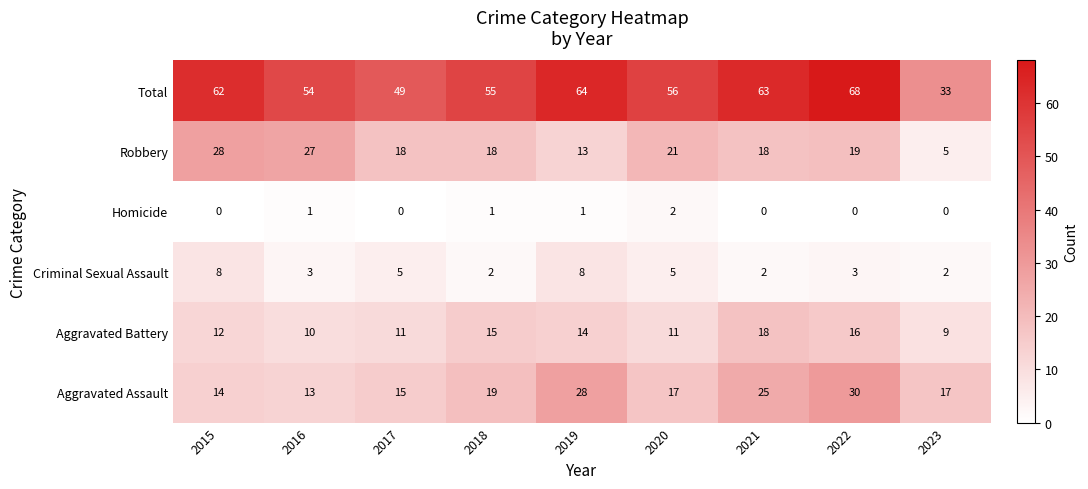

What is the difference between the maximum and minimum values in the Aggravated Assault series?

17